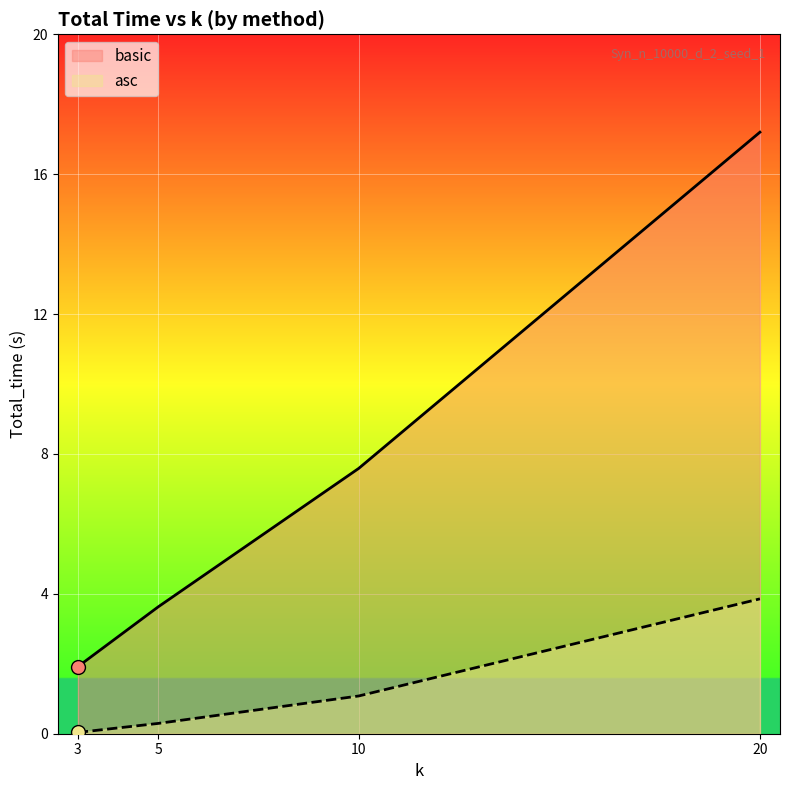

At how many categories does at least one series exceed 6?

2